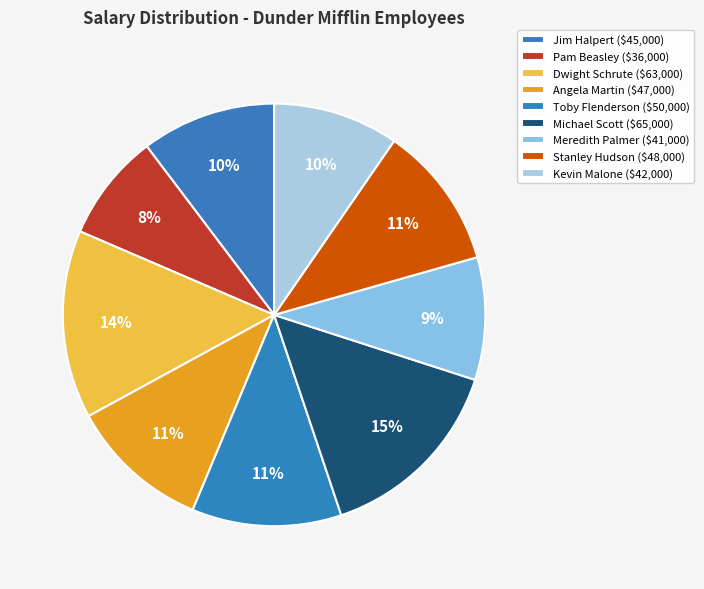

How many slices are in this pie chart?

9